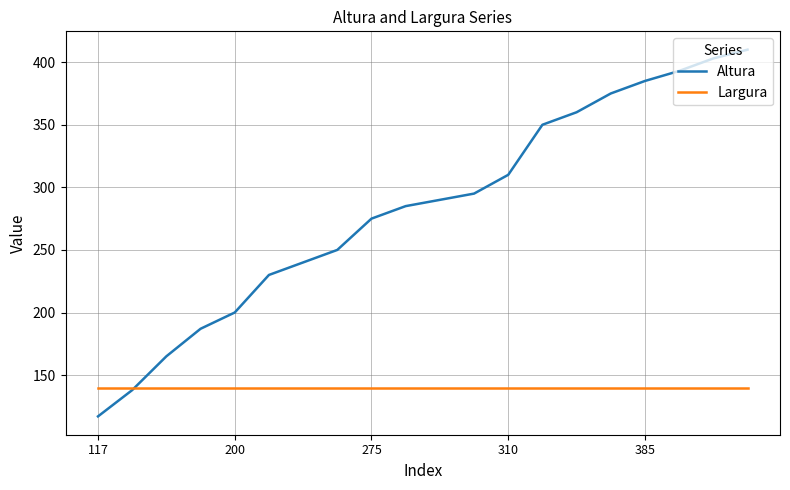

What are all the series names shown in the legend?

Altura, Largura